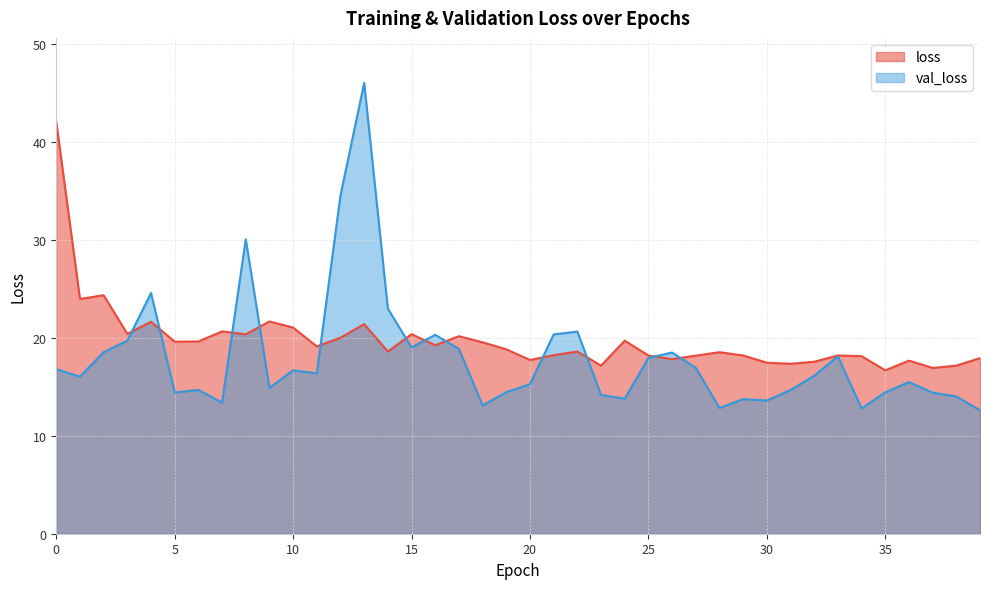

What is the greatest value displayed?

46.0